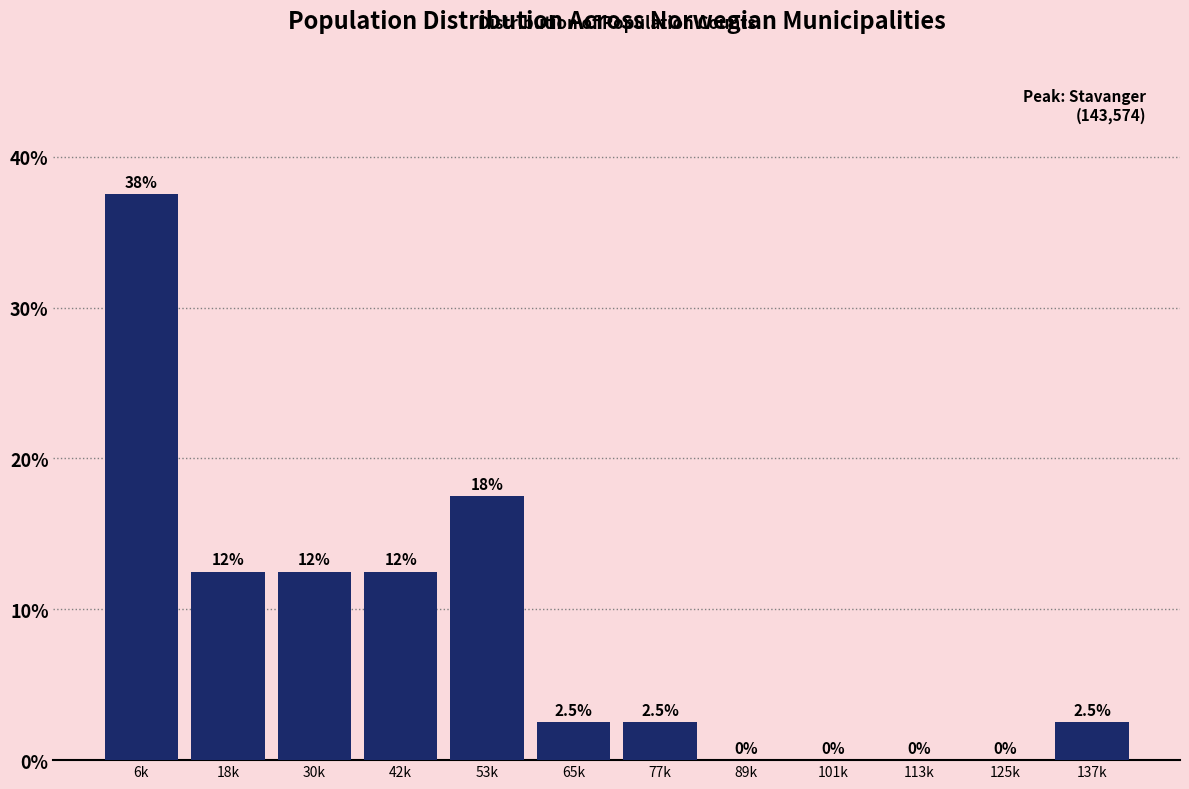

Reading left to right, list all the values displayed in this chart.

6k=37.5	18k=12.5	30k=12.5	42k=12.5	53k=17.5	65k=2.5	77k=2.5	89k=0.0	101k=0.0	113k=0.0	125k=0.0	137k=2.5